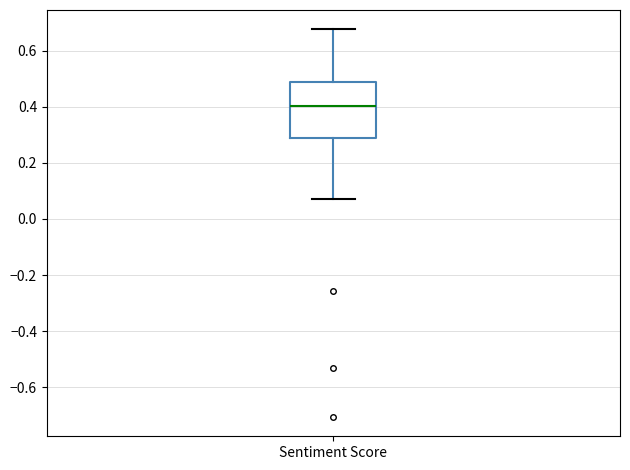

Read this box plot against the y-axis: the position of the median line, the range covered by the box, and the ends of both whiskers. The values are not printed on the chart, so give them approximately, as read against the axis.

median 0.40, box 0.28 to 0.48, whiskers 0.08 to 0.68